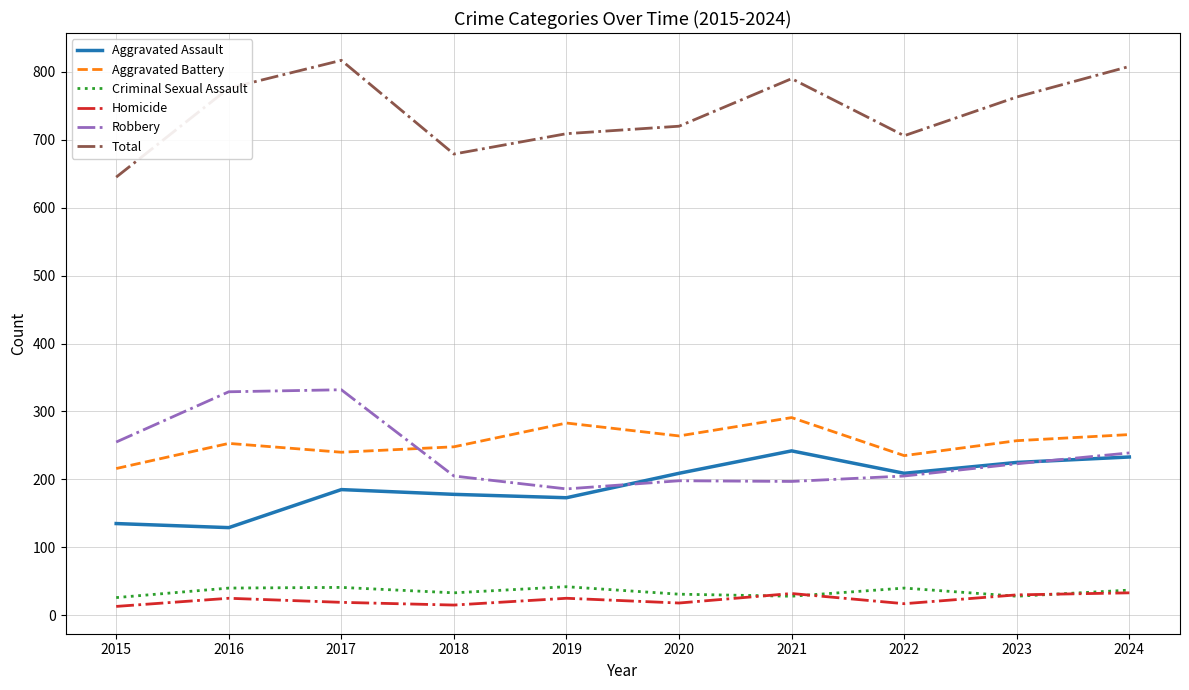

What is the approximate value of Total at 2023, to the nearest 50?

750